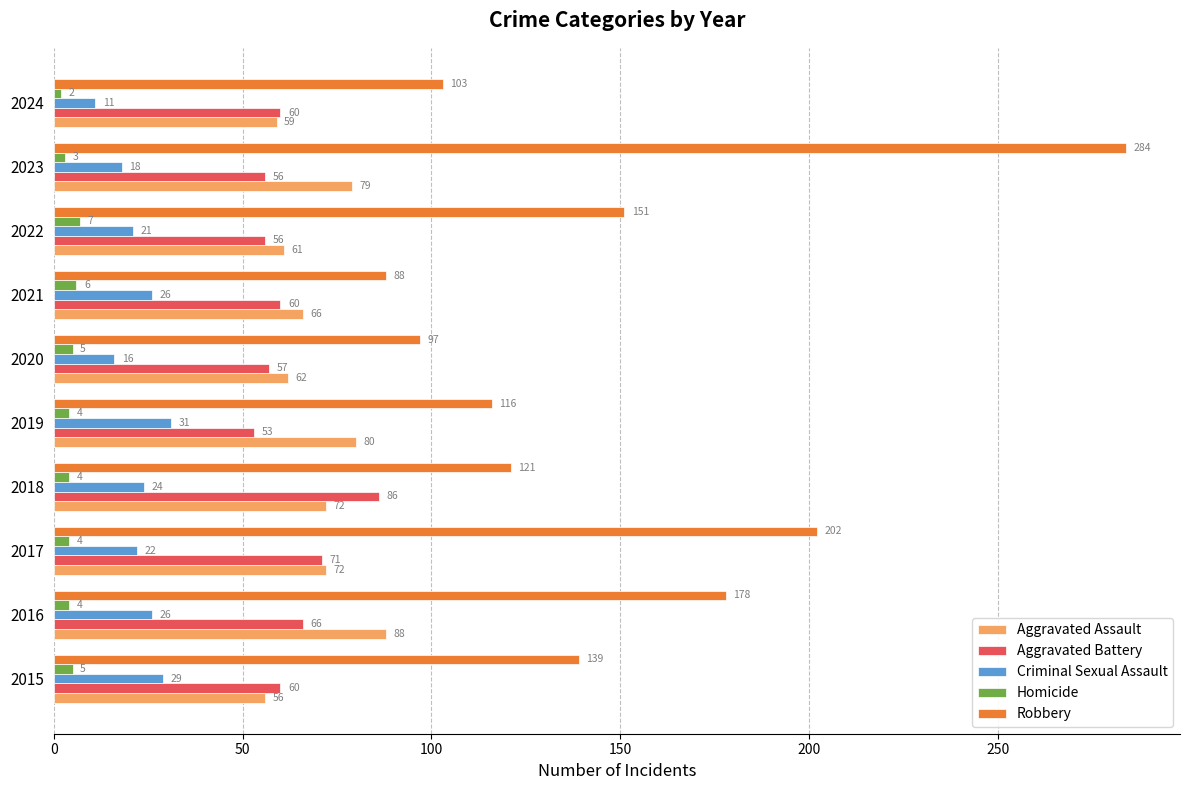

At which category is the sum across all series the highest?

2023